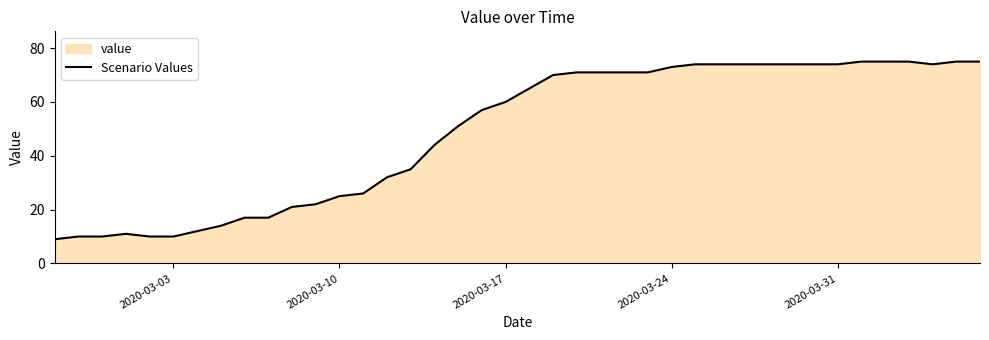

What is the greatest value displayed?

75